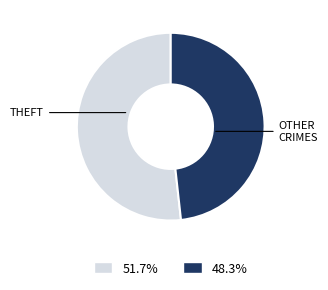

How many slices are in this pie chart?

2